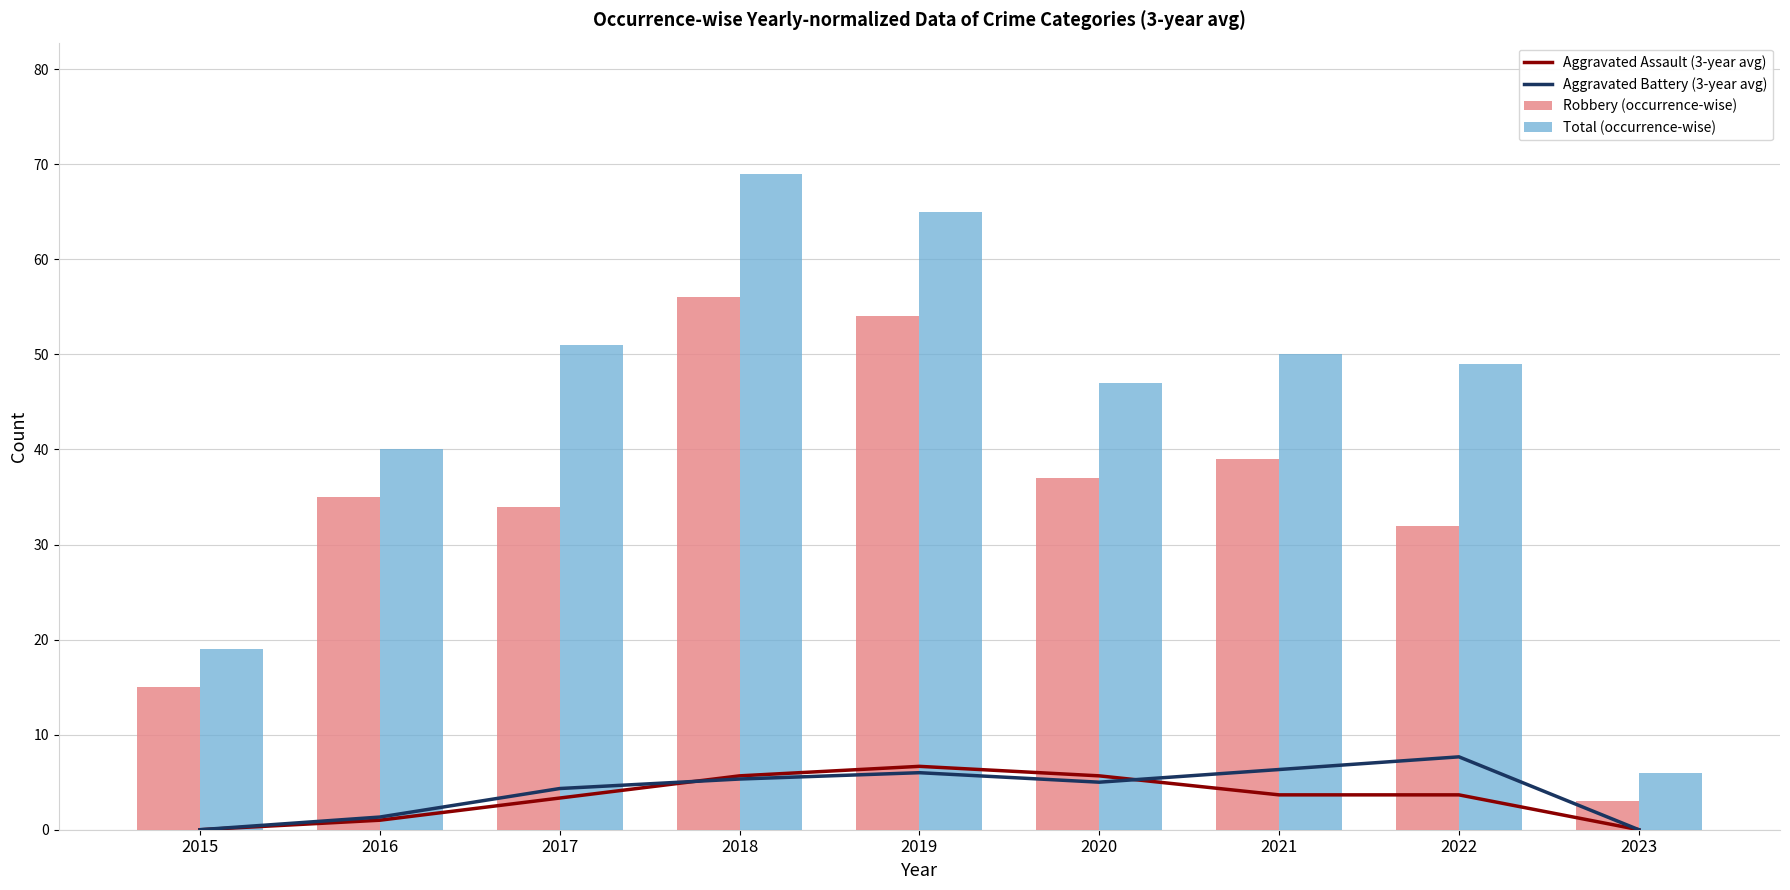

What is the sum of all Total (occurrence-wise) values?

396